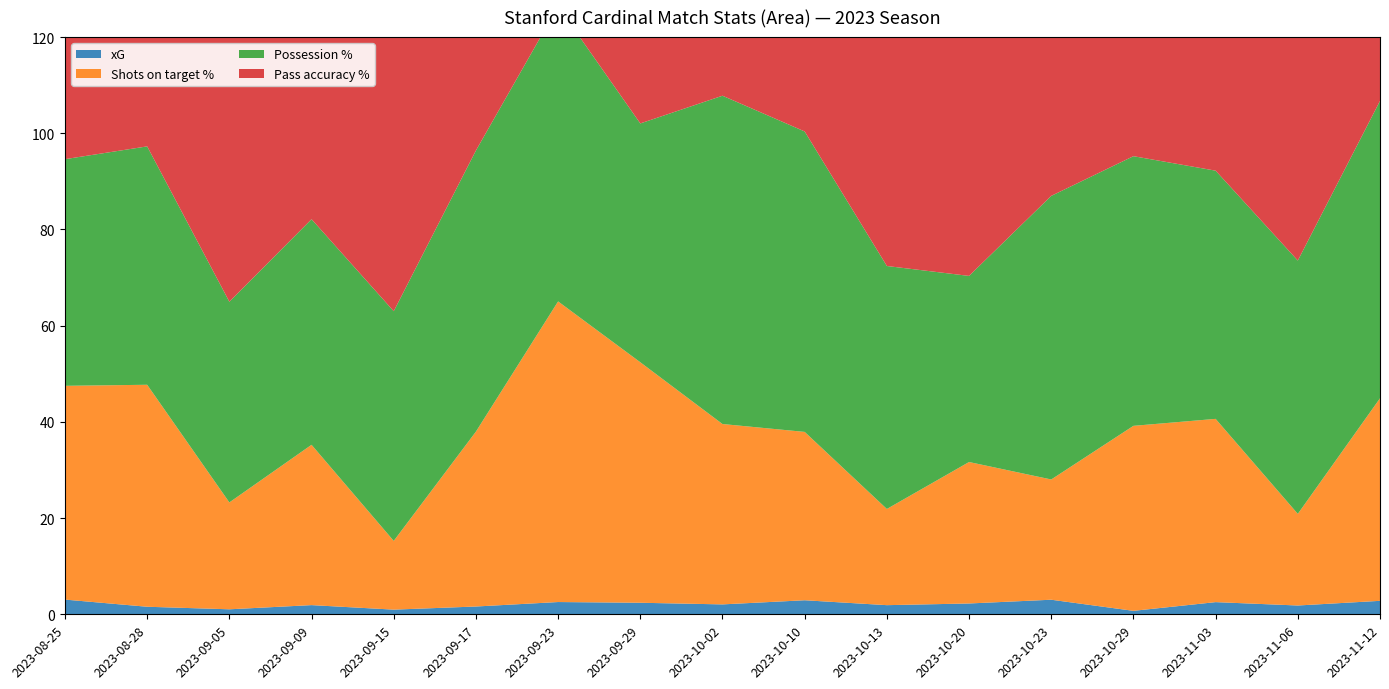

Reading left to right, what are all the values shown in this chart?

xG: 3.1	1.6	1.0	1.9	1.0	1.6	2.5	2.4	2.1	2.9	1.9	2.2	3.0	0.7	2.5	1.8	2.8
Shots on target %: 44.4	46.1	22.2	33.3	14.3	36.4	62.5	50.0	37.5	35.0	20.0	29.4	25.0	38.5	38.1	19.1	42.1
Possession %: 47.1	49.6	41.7	46.9	47.8	58.4	61.4	49.6	68.2	62.5	50.5	38.7	59.0	56.1	51.6	52.7	61.8
Pass accuracy %: 77.5	77.6	71.2	76.5	68.8	75.8	74.8	79.7	82.0	76.0	73.6	72.5	75.3	73.2	77.5	79.0	68.6